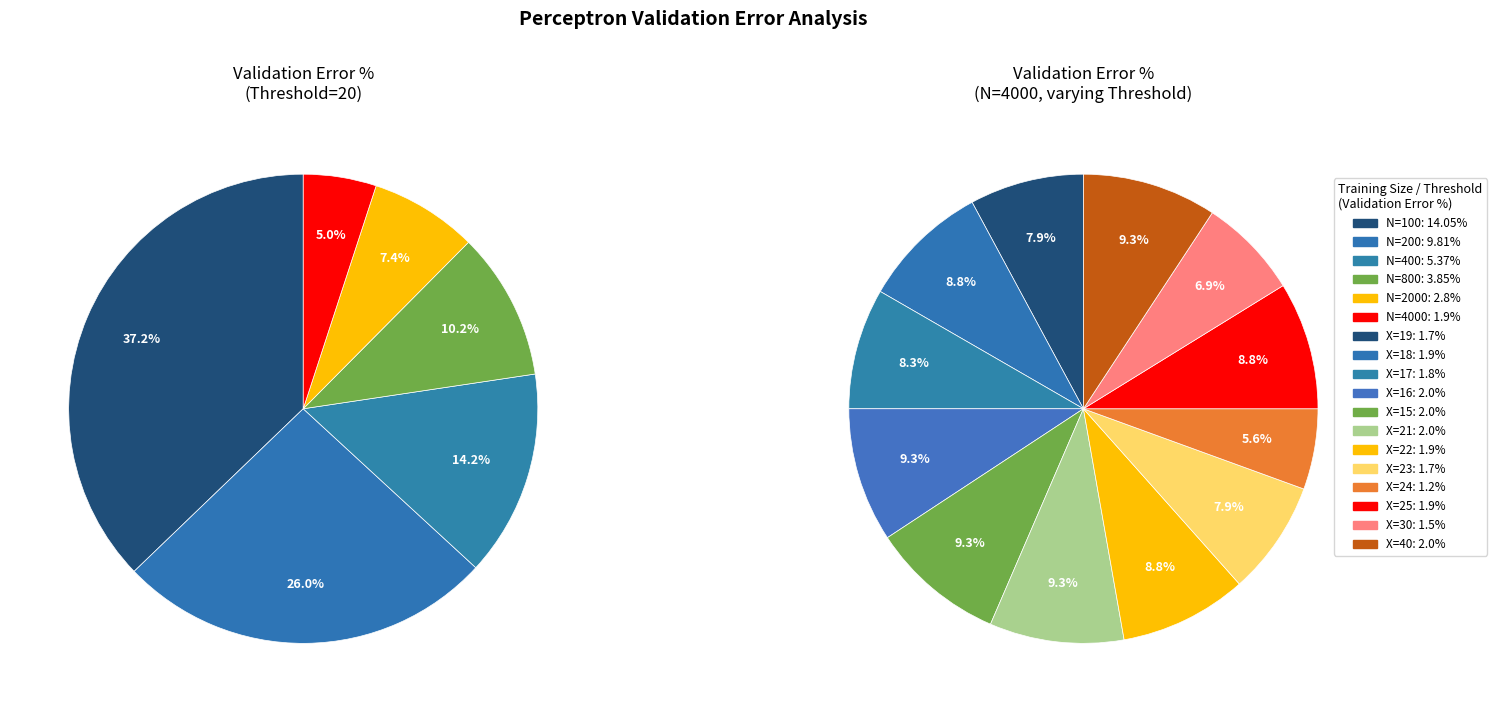

To the nearest percent, what percentage of the pie is N=800?

10%